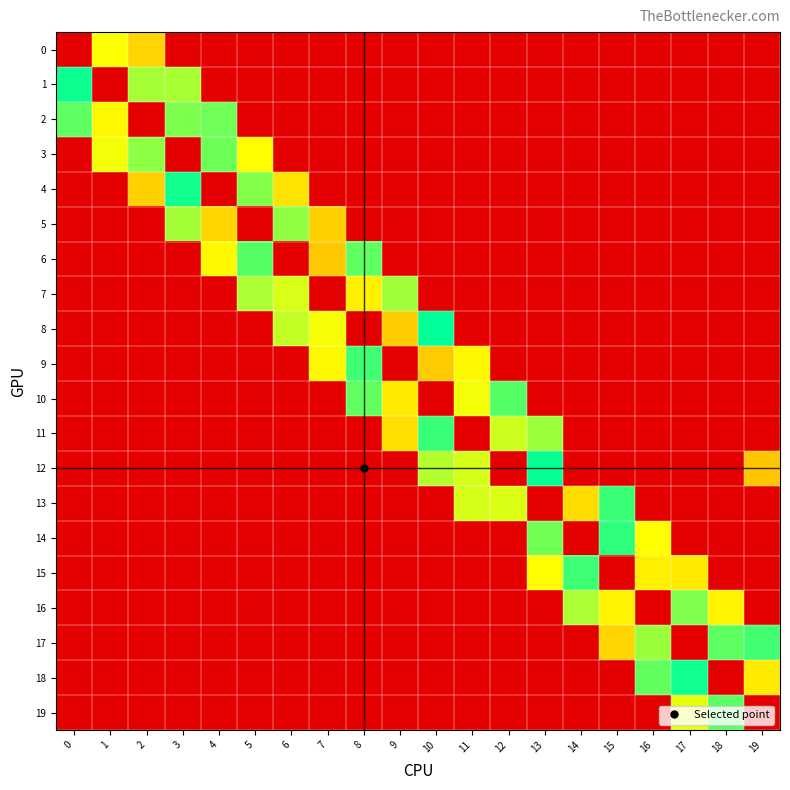

Reading left to right, list all the values displayed in this chart.

0: 0=0.0	1=0.7	2=0.6	3=0.0	4=0.0	5=0.0	6=0.0	7=0.0	8=0.0	9=0.0	10=0.0	11=0.0	12=0.0	13=0.0	14=0.0	15=0.0	16=0.0	17=0.0	18=0.0	19=0.0
1: 0=1.0	1=0.0	2=0.8	3=0.8	4=0.0	5=0.0	6=0.0	7=0.0	8=0.0	9=0.0	10=0.0	11=0.0	12=0.0	13=0.0	14=0.0	15=0.0	16=0.0	17=0.0	18=0.0	19=0.0
2: 0=0.9	1=0.6	2=0.0	3=0.8	4=0.9	5=0.0	6=0.0	7=0.0	8=0.0	9=0.0	10=0.0	11=0.0	12=0.0	13=0.0	14=0.0	15=0.0	16=0.0	17=0.0	18=0.0	19=0.0
3: 0=0.0	1=0.7	2=0.8	3=0.0	4=0.9	5=0.7	6=0.0	7=0.0	8=0.0	9=0.0	10=0.0	11=0.0	12=0.0	13=0.0	14=0.0	15=0.0	16=0.0	17=0.0	18=0.0	19=0.0
4: 0=0.0	1=0.0	2=0.5	3=1.0	4=0.0	5=0.8	6=0.6	7=0.0	8=0.0	9=0.0	10=0.0	11=0.0	12=0.0	13=0.0	14=0.0	15=0.0	16=0.0	17=0.0	18=0.0	19=0.0
5: 0=0.0	1=0.0	2=0.0	3=0.8	4=0.6	5=0.0	6=0.8	7=0.5	8=0.0	9=0.0	10=0.0	11=0.0	12=0.0	13=0.0	14=0.0	15=0.0	16=0.0	17=0.0	18=0.0	19=0.0
6: 0=0.0	1=0.0	2=0.0	3=0.0	4=0.6	5=0.9	6=0.0	7=0.5	8=0.9	9=0.0	10=0.0	11=0.0	12=0.0	13=0.0	14=0.0	15=0.0	16=0.0	17=0.0	18=0.0	19=0.0
7: 0=0.0	1=0.0	2=0.0	3=0.0	4=0.0	5=0.8	6=0.7	7=0.0	8=0.6	9=0.8	10=0.0	11=0.0	12=0.0	13=0.0	14=0.0	15=0.0	16=0.0	17=0.0	18=0.0	19=0.0
8: 0=0.0	1=0.0	2=0.0	3=0.0	4=0.0	5=0.0	6=0.7	7=0.7	8=0.0	9=0.5	10=1.0	11=0.0	12=0.0	13=0.0	14=0.0	15=0.0	16=0.0	17=0.0	18=0.0	19=0.0
9: 0=0.0	1=0.0	2=0.0	3=0.0	4=0.0	5=0.0	6=0.0	7=0.6	8=0.9	9=0.0	10=0.5	11=0.6	12=0.0	13=0.0	14=0.0	15=0.0	16=0.0	17=0.0	18=0.0	19=0.0
10: 0=0.0	1=0.0	2=0.0	3=0.0	4=0.0	5=0.0	6=0.0	7=0.0	8=0.9	9=0.6	10=0.0	11=0.7	12=0.9	13=0.0	14=0.0	15=0.0	16=0.0	17=0.0	18=0.0	19=0.0
11: 0=0.0	1=0.0	2=0.0	3=0.0	4=0.0	5=0.0	6=0.0	7=0.0	8=0.0	9=0.6	10=0.9	11=0.0	12=0.7	13=0.8	14=0.0	15=0.0	16=0.0	17=0.0	18=0.0	19=0.0
12: 0=0.0	1=0.0	2=0.0	3=0.0	4=0.0	5=0.0	6=0.0	7=0.0	8=0.0	9=0.0	10=0.8	11=0.7	12=0.0	13=1.0	14=0.0	15=0.0	16=0.0	17=0.0	18=0.0	19=0.5
13: 0=0.0	1=0.0	2=0.0	3=0.0	4=0.0	5=0.0	6=0.0	7=0.0	8=0.0	9=0.0	10=0.0	11=0.7	12=0.7	13=0.0	14=0.6	15=0.9	16=0.0	17=0.0	18=0.0	19=0.0
14: 0=0.0	1=0.0	2=0.0	3=0.0	4=0.0	5=0.0	6=0.0	7=0.0	8=0.0	9=0.0	10=0.0	11=0.0	12=0.0	13=0.9	14=0.0	15=0.9	16=0.7	17=0.0	18=0.0	19=0.0
15: 0=0.0	1=0.0	2=0.0	3=0.0	4=0.0	5=0.0	6=0.0	7=0.0	8=0.0	9=0.0	10=0.0	11=0.0	12=0.0	13=0.7	14=0.9	15=0.0	16=0.6	17=0.6	18=0.0	19=0.0
16: 0=0.0	1=0.0	2=0.0	3=0.0	4=0.0	5=0.0	6=0.0	7=0.0	8=0.0	9=0.0	10=0.0	11=0.0	12=0.0	13=0.0	14=0.8	15=0.6	16=0.0	17=0.8	18=0.6	19=0.0
17: 0=0.0	1=0.0	2=0.0	3=0.0	4=0.0	5=0.0	6=0.0	7=0.0	8=0.0	9=0.0	10=0.0	11=0.0	12=0.0	13=0.0	14=0.0	15=0.6	16=0.8	17=0.0	18=0.9	19=0.9
18: 0=0.0	1=0.0	2=0.0	3=0.0	4=0.0	5=0.0	6=0.0	7=0.0	8=0.0	9=0.0	10=0.0	11=0.0	12=0.0	13=0.0	14=0.0	15=0.0	16=0.9	17=1.0	18=0.0	19=0.6
19: 0=0.0	1=0.0	2=0.0	3=0.0	4=0.0	5=0.0	6=0.0	7=0.0	8=0.0	9=0.0	10=0.0	11=0.0	12=0.0	13=0.0	14=0.0	15=0.0	16=0.0	17=0.7	18=0.9	19=0.0